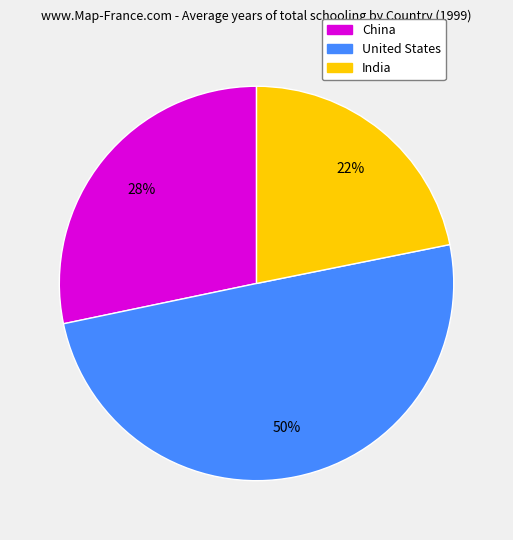

To the nearest percent, what is the difference between the largest and smallest slice percentages?

28%